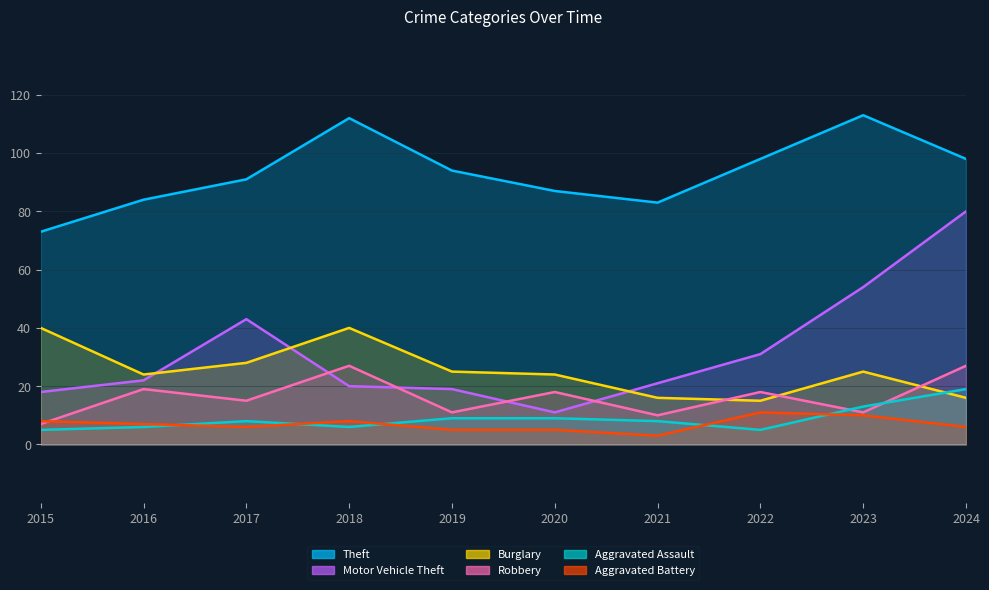

Reading left to right, extract all data points from this chart.

Theft: 2015=73	2016=84	2017=91	2018=112	2019=94	2020=87	2021=83	2022=98	2023=113	2024=98
Motor Vehicle Theft: 2015=18	2016=22	2017=43	2018=20	2019=19	2020=11	2021=21	2022=31	2023=54	2024=80
Burglary: 2015=40	2016=24	2017=28	2018=40	2019=25	2020=24	2021=16	2022=15	2023=25	2024=16
Robbery: 2015=7	2016=19	2017=15	2018=27	2019=11	2020=18	2021=10	2022=18	2023=11	2024=27
Aggravated Assault: 2015=5	2016=6	2017=8	2018=6	2019=9	2020=9	2021=8	2022=5	2023=13	2024=19
Aggravated Battery: 2015=8	2016=7	2017=6	2018=8	2019=5	2020=5	2021=3	2022=11	2023=10	2024=6